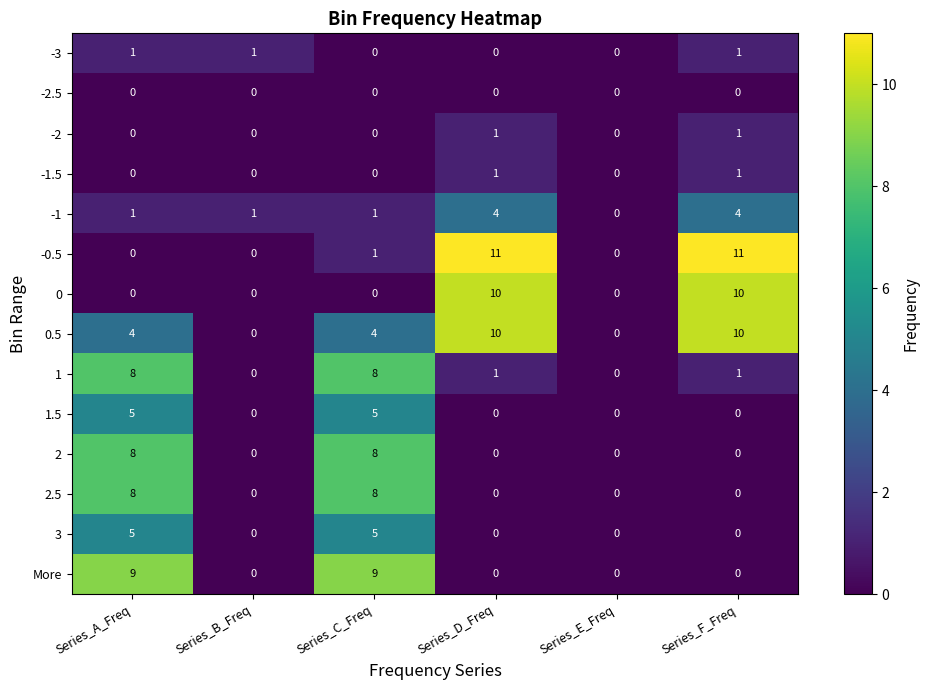

Which series has the largest total across all categories?

0.5